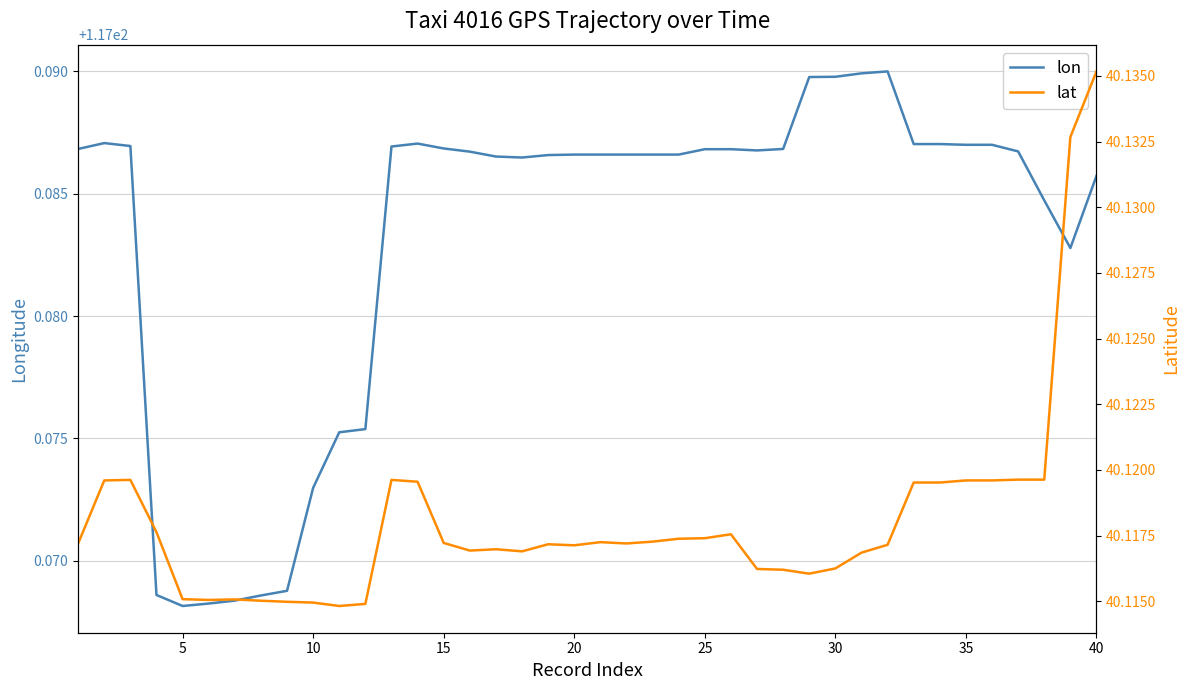

True or false: lon and lat cross at least once.

False